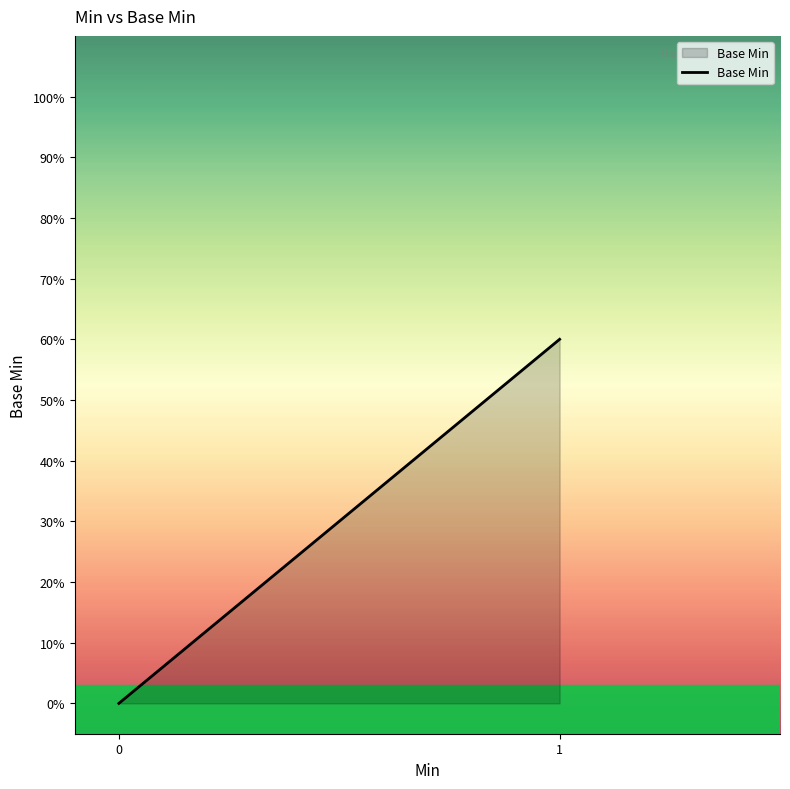

What is the difference between the maximum and minimum values?

0.6